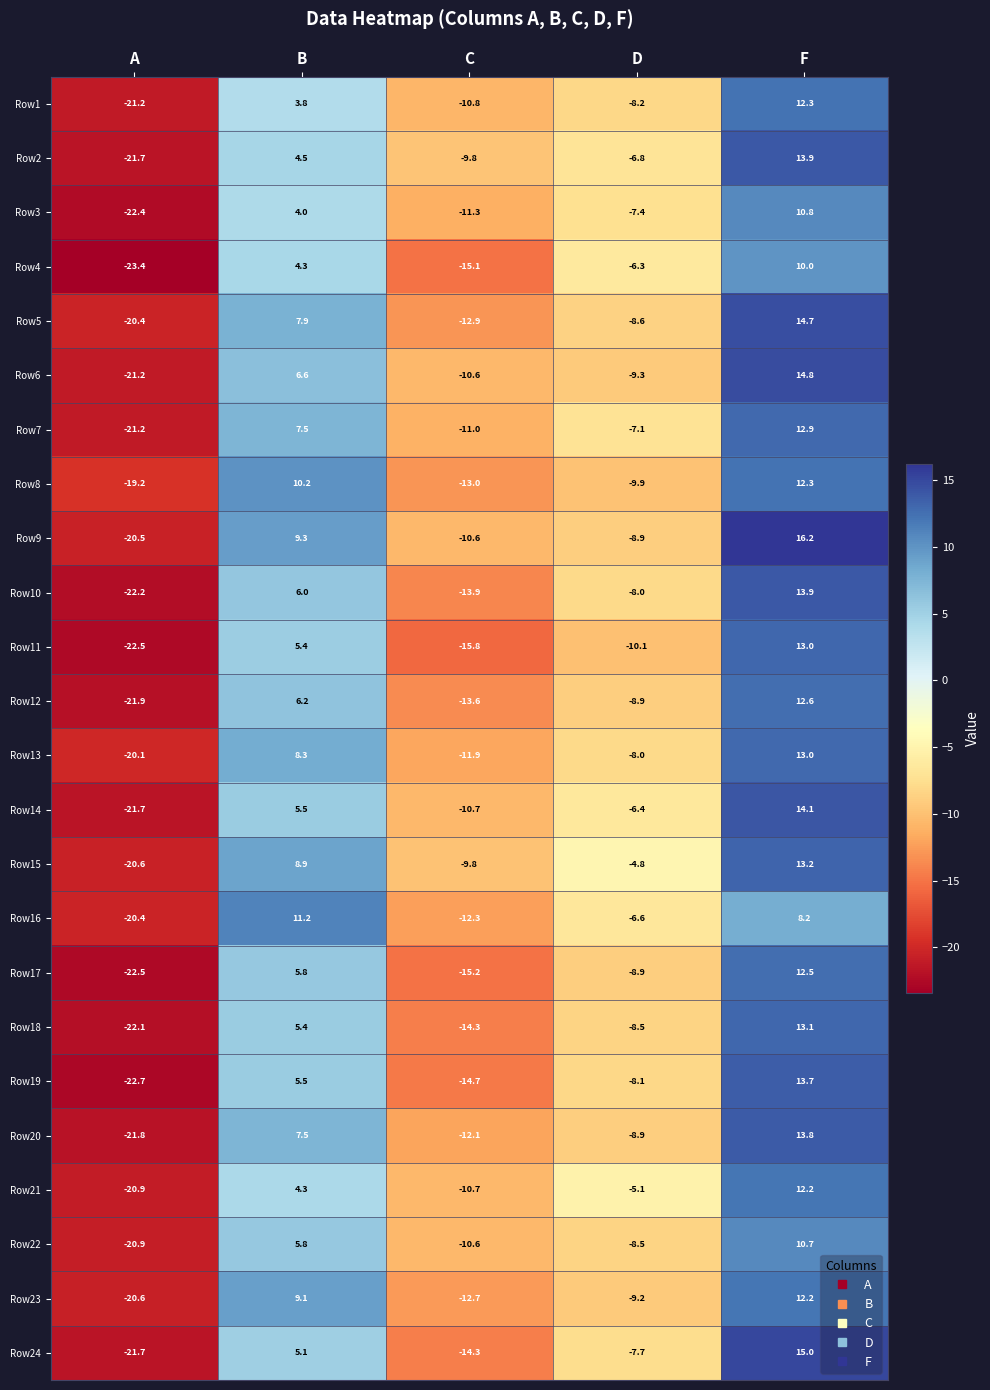

At how many categories does at least one series exceed 1?

2